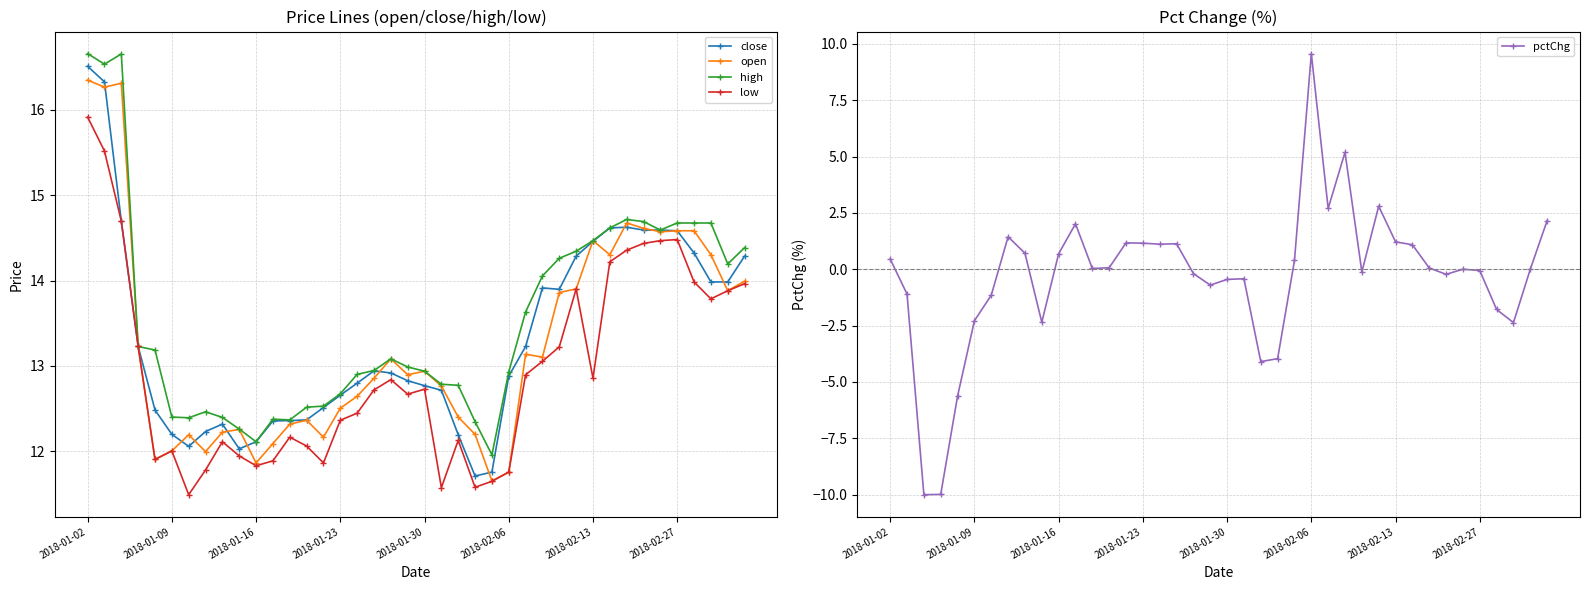

Reading left to right, what are all the values shown in this chart?

close: 16.5	16.3	14.7	13.2	12.5	12.2	12.1	12.2	12.3	12.0	12.1	12.4	12.4	12.4	12.5	12.7	12.8	12.9	12.9	12.8	12.8	12.7	12.2	11.7	11.8	12.9	13.2	13.9	13.9	14.3	14.5	14.6	14.6	14.6	14.6	14.6	14.3	14.0	14.0	14.3
open: 16.3	16.3	16.3	13.2	11.9	12.0	12.2	12.0	12.2	12.3	11.9	12.1	12.3	12.4	12.2	12.5	12.6	12.9	13.1	12.9	12.9	12.8	12.4	12.2	11.7	11.8	13.1	13.1	13.9	13.9	14.5	14.3	14.7	14.6	14.6	14.6	14.6	14.3	13.9	14.0
high: 16.7	16.5	16.7	13.2	13.2	12.4	12.4	12.5	12.4	12.3	12.1	12.4	12.4	12.5	12.5	12.7	12.9	12.9	13.1	13.0	12.9	12.8	12.8	12.3	12.0	12.9	13.6	14.1	14.3	14.3	14.5	14.6	14.7	14.7	14.6	14.7	14.7	14.7	14.2	14.4
low: 15.9	15.5	14.7	13.2	11.9	12.0	11.5	11.8	12.1	11.9	11.8	11.9	12.2	12.1	11.9	12.4	12.4	12.7	12.8	12.7	12.7	11.6	12.1	11.6	11.6	11.8	12.9	13.1	13.2	13.9	12.9	14.2	14.4	14.4	14.5	14.5	14.0	13.8	13.9	14.0
pctChg: 0.5	-1.1	-10.0	-10.0	-5.6	-2.3	-1.2	1.4	0.7	-2.3	0.7	2.0	0.0	0.1	1.2	1.2	1.1	1.1	-0.2	-0.7	-0.5	-0.4	-4.1	-4.0	0.4	9.6	2.7	5.2	-0.1	2.8	1.2	1.1	0.1	-0.2	0.0	-0.1	-1.8	-2.4	0.0	2.2